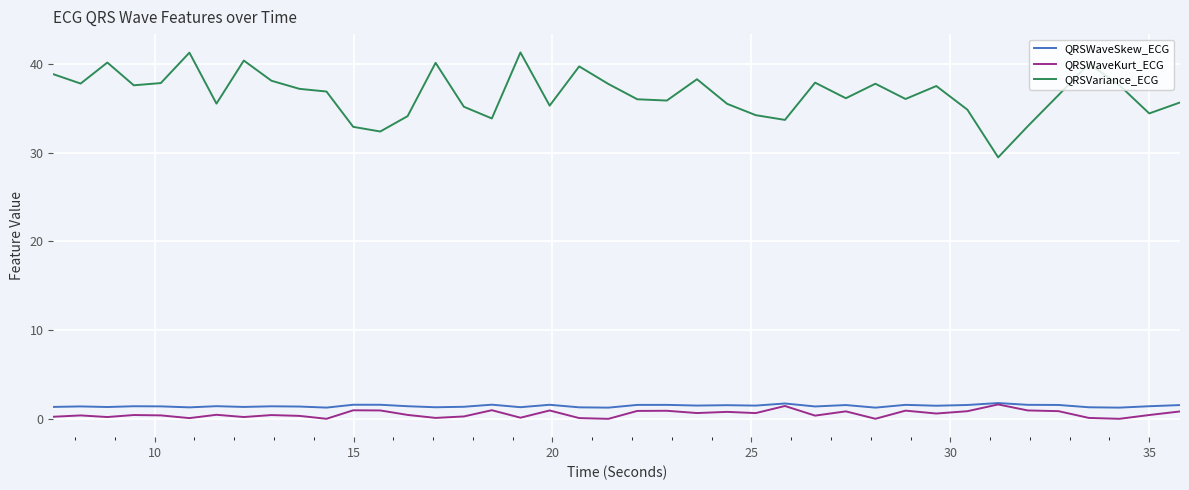

Count the number of data series in this chart.

3